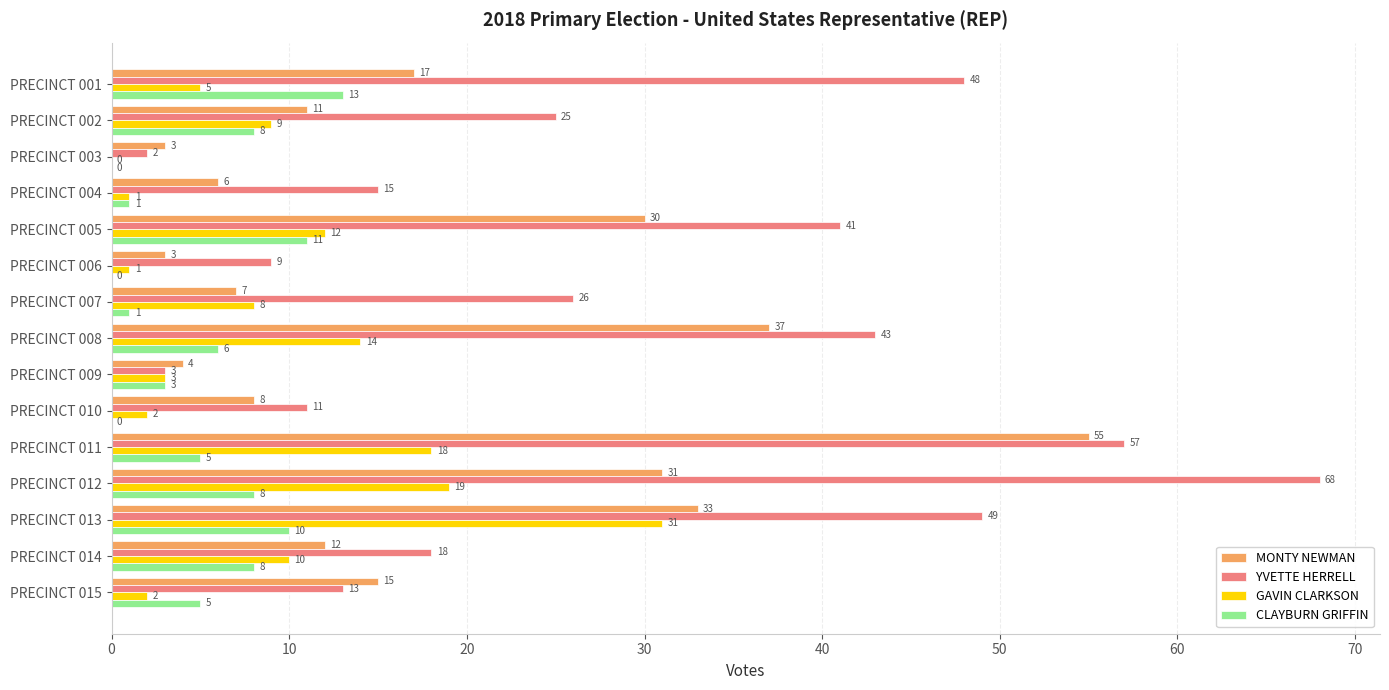

The CLAYBURN GRIFFIN series shows 3 at PRECINCT 013. True or false?

False